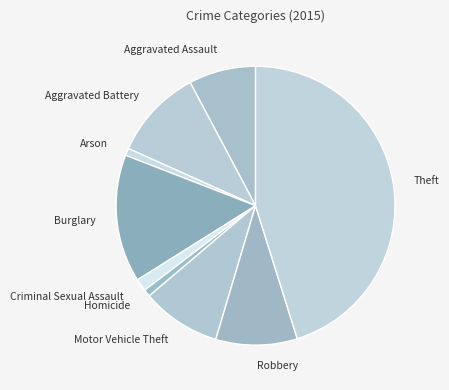

Count the number of slices in the pie.

9